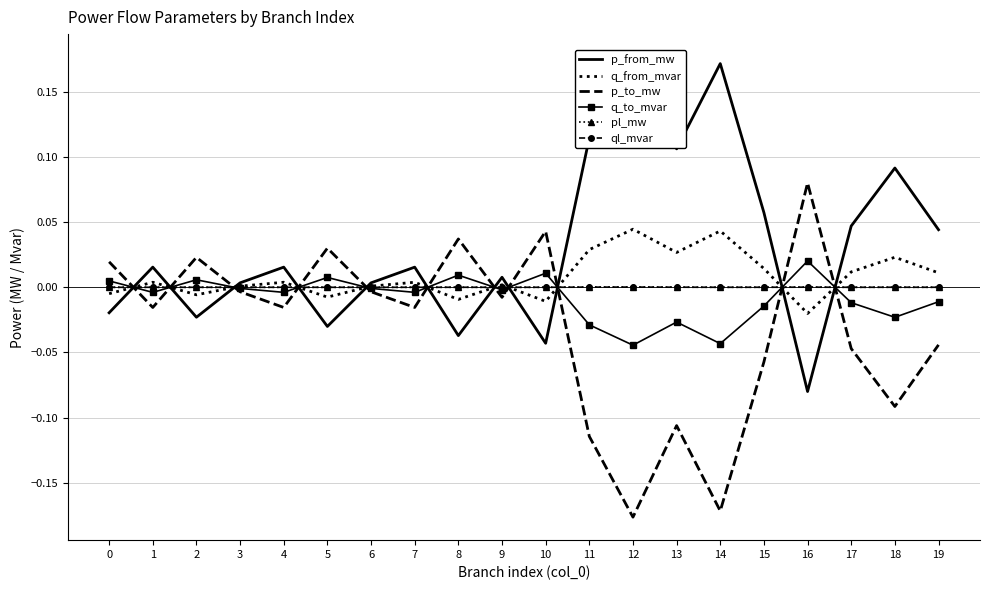

At which category is the sum across all series the highest?

12